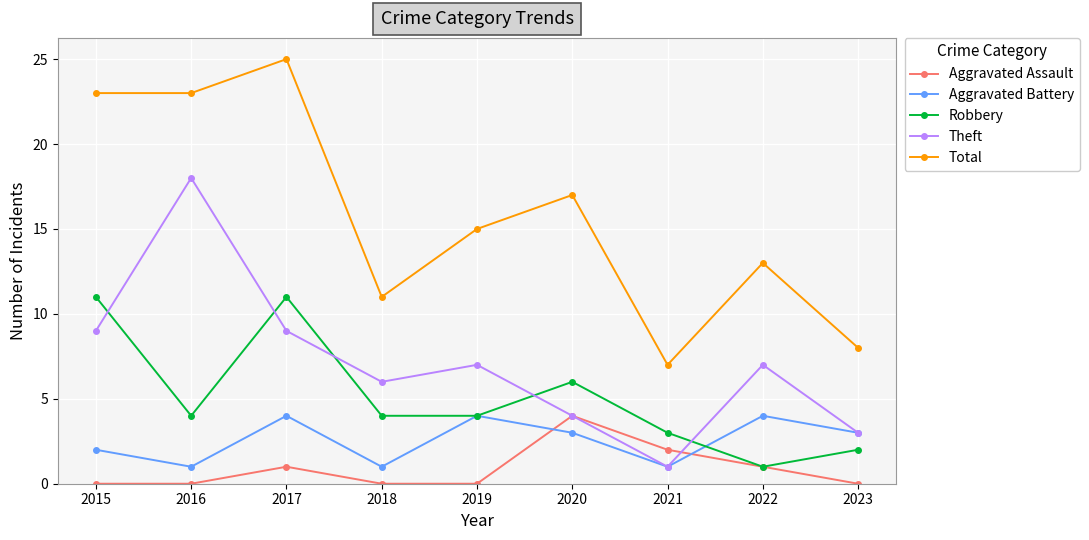

At which category is the sum across all series the highest?

2017